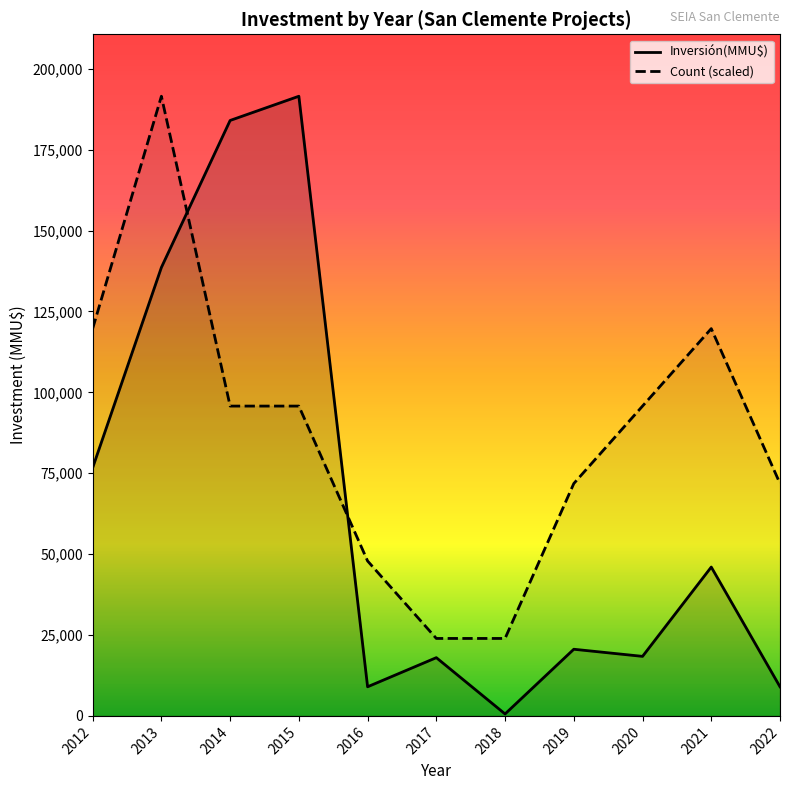

Where is the first local minimum for Inversión(MMU$)?

2016